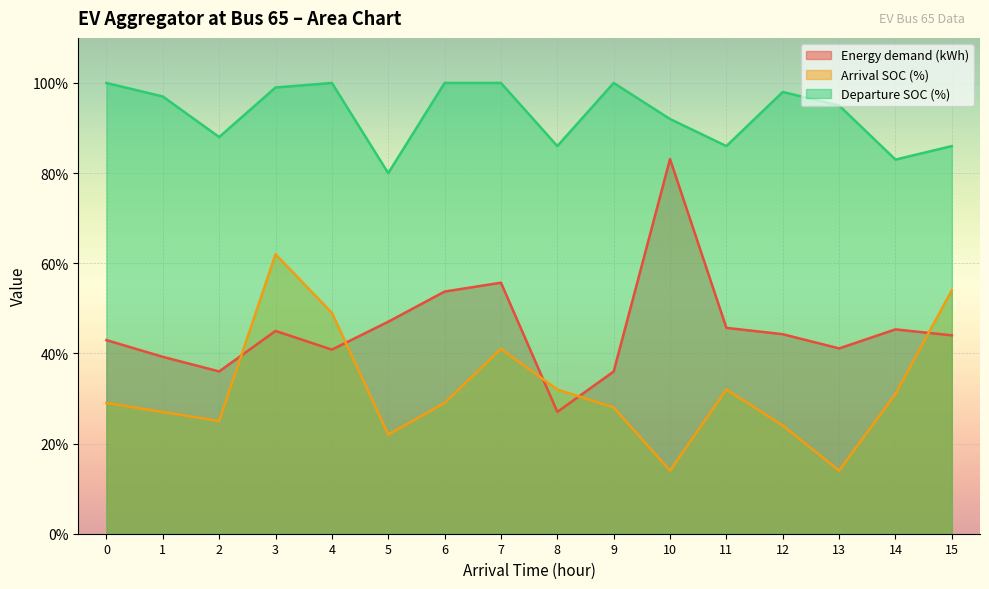

True or false: Departure SOC (%) and Energy demand (kWh) cross at least once.

False